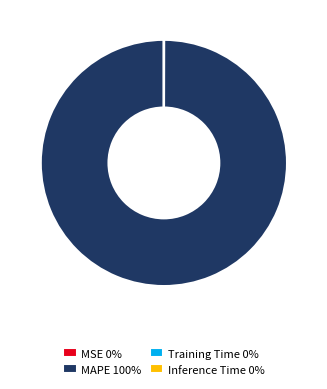

Which slice represents more than half of the pie?

MAPE